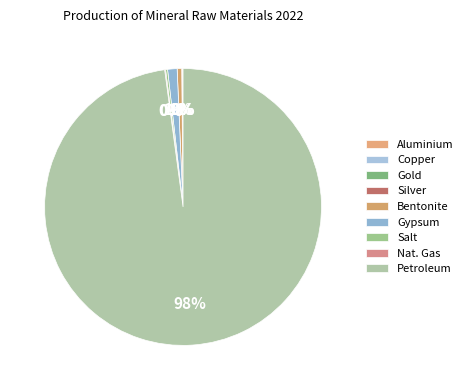

Which has a higher value, Salt or Gypsum?

Gypsum